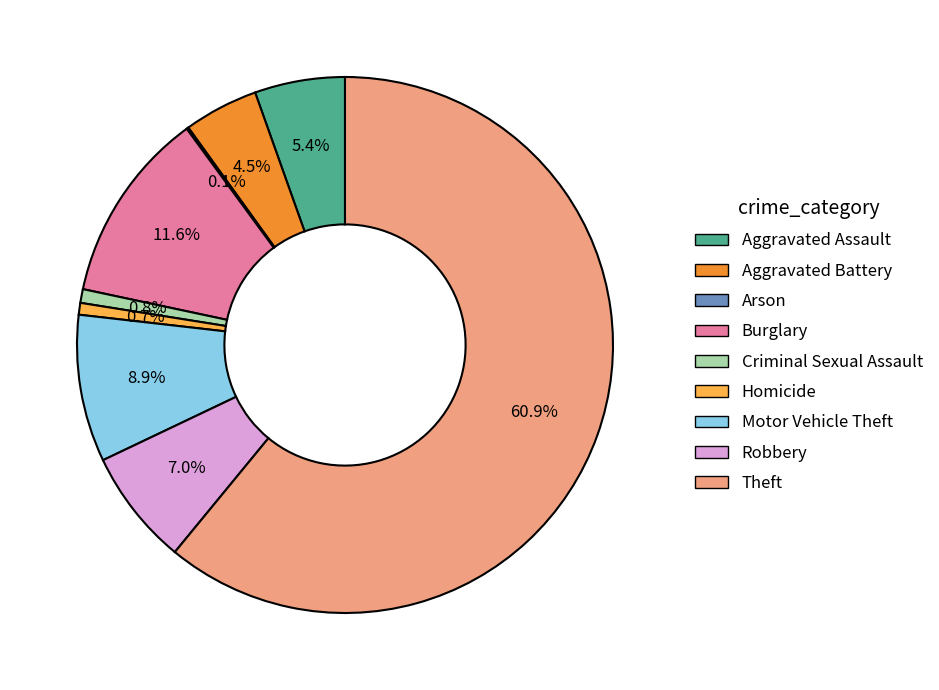

What percentage is the Criminal Sexual Assault slice, to the nearest percent?

1%